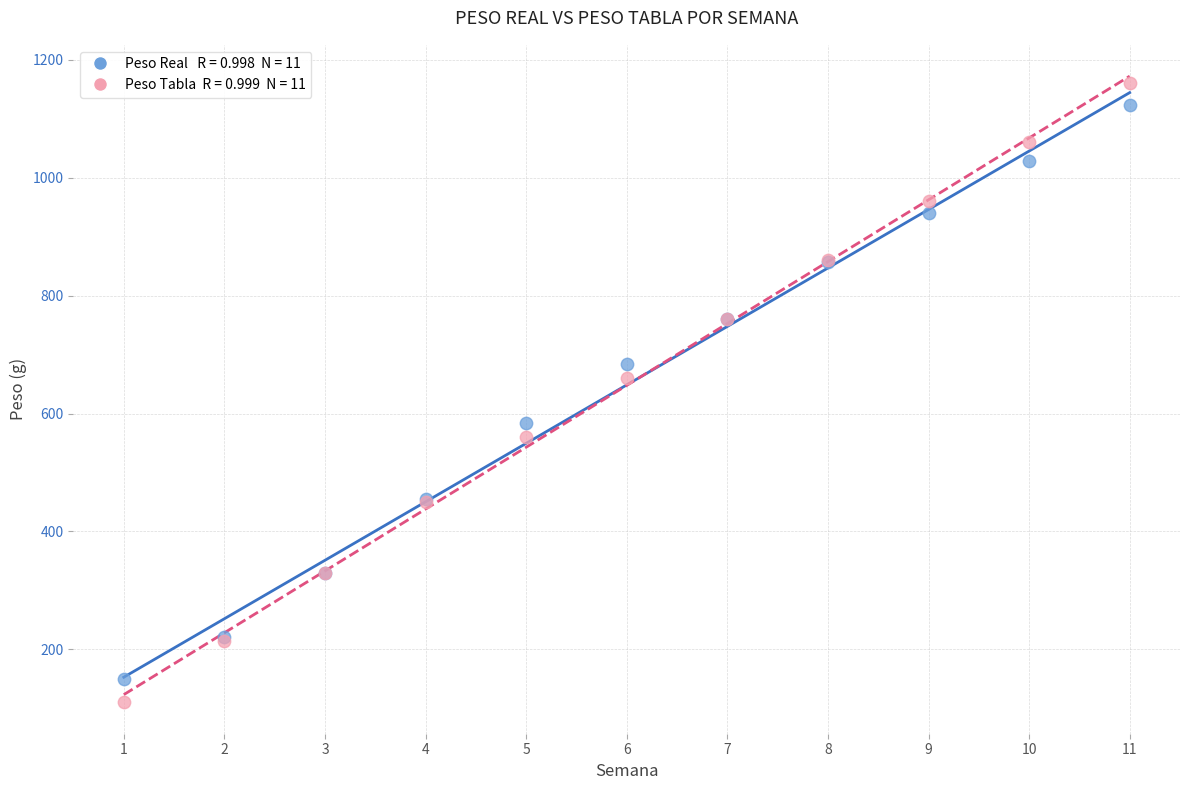

Across all series, what Y value is closest to 635?

660.0